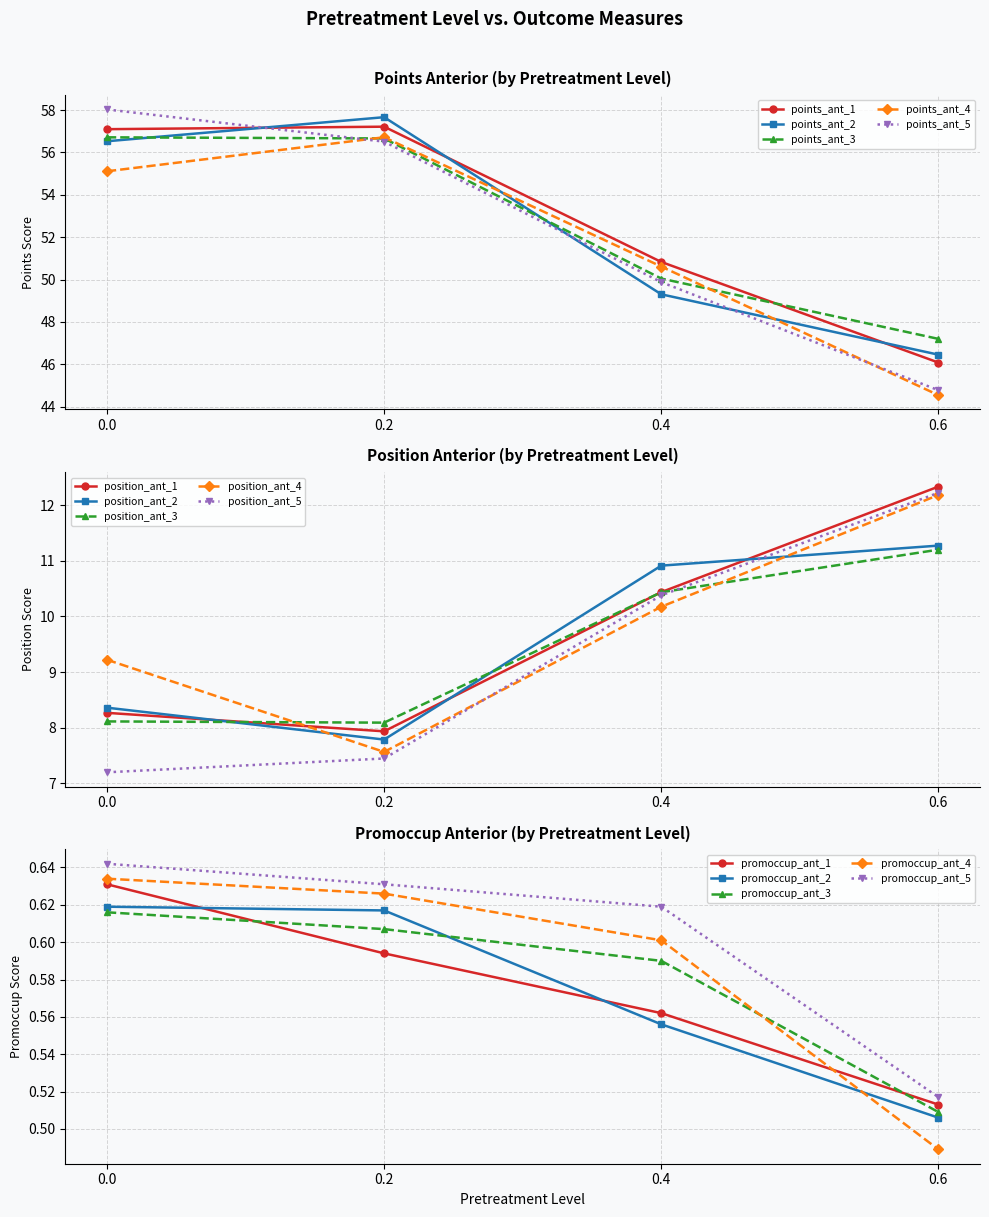

List the labels in order of points_ant value, largest first.

ant_5, ant_1, ant_3, ant_2, ant_4